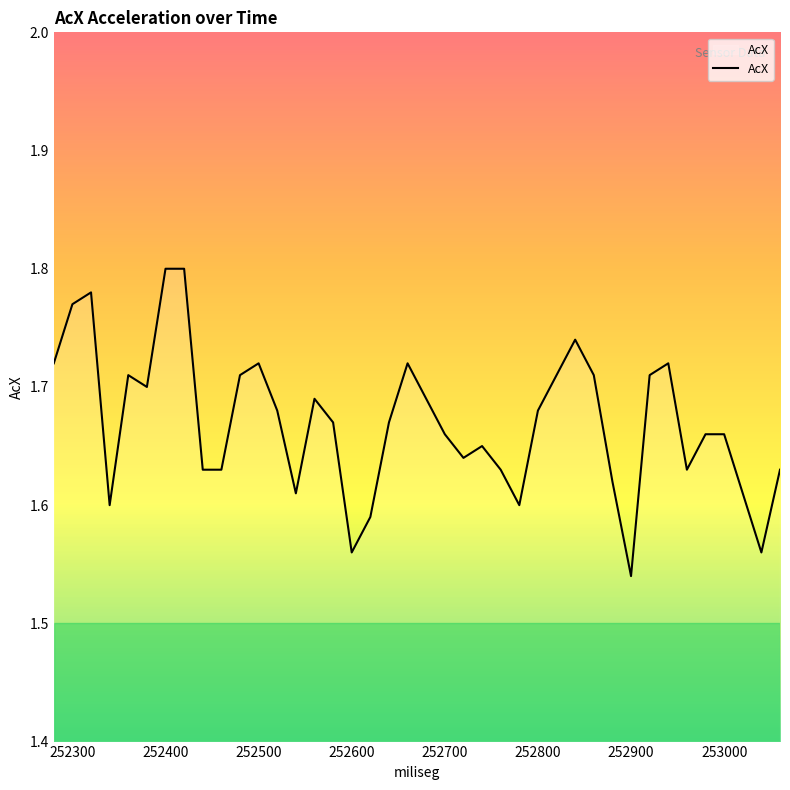

What is the difference between the maximum and minimum values?

0.3